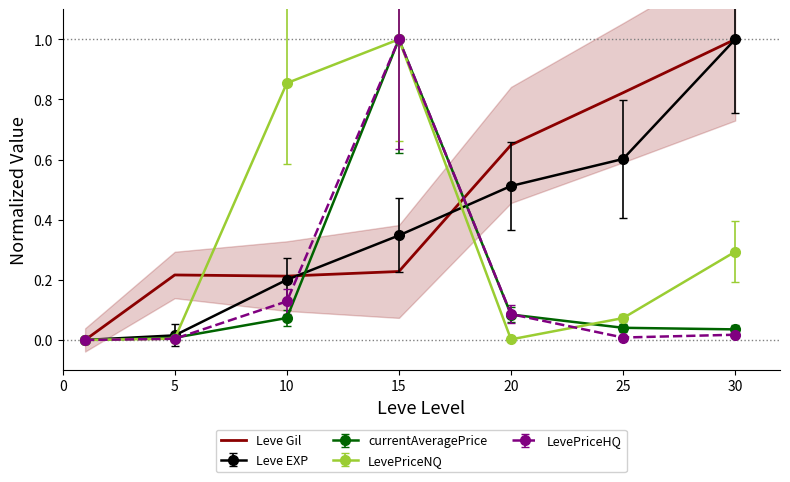

What is the approximate value at 20?

0.6